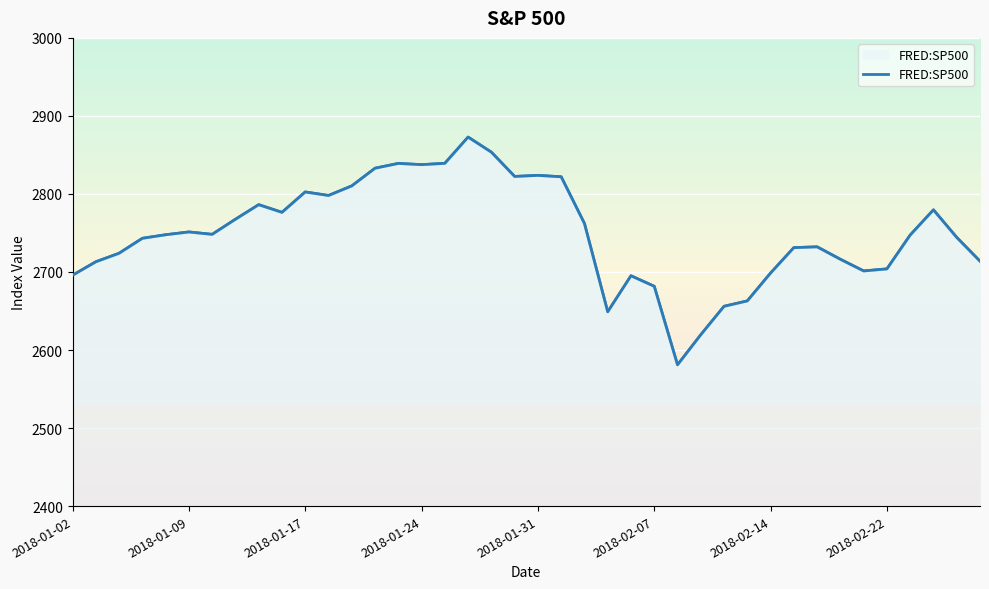

What is the change in value from 33 to 35?

-12.3